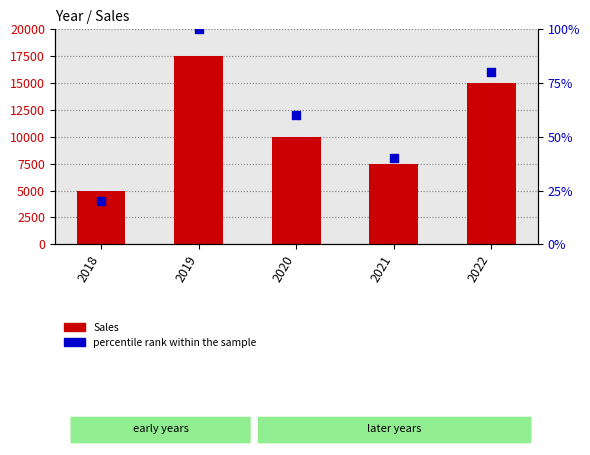

Which series has the widest spread of Y values?

Sales